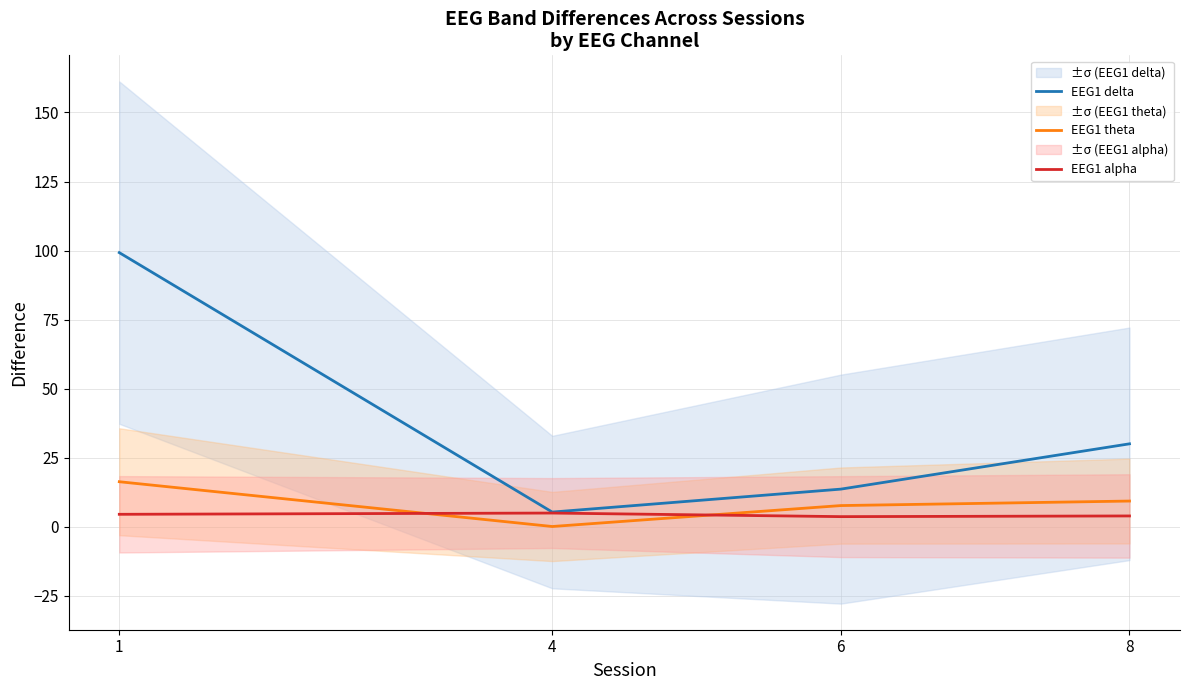

Rank the series by their maximum value, from lowest to highest.

EEG1 alpha, EEG1 theta, EEG1 delta